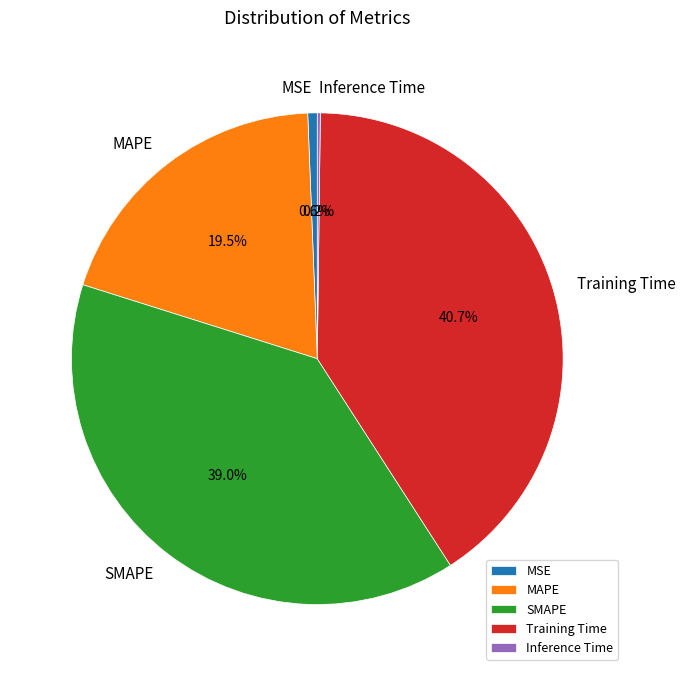

Which category has the biggest portion of the pie?

Training Time